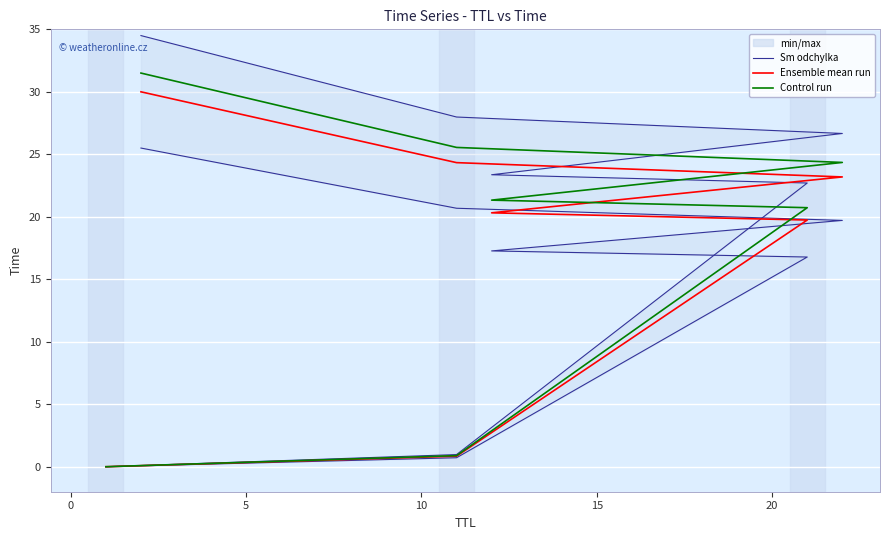

Which series has the largest total across all categories?

Control run